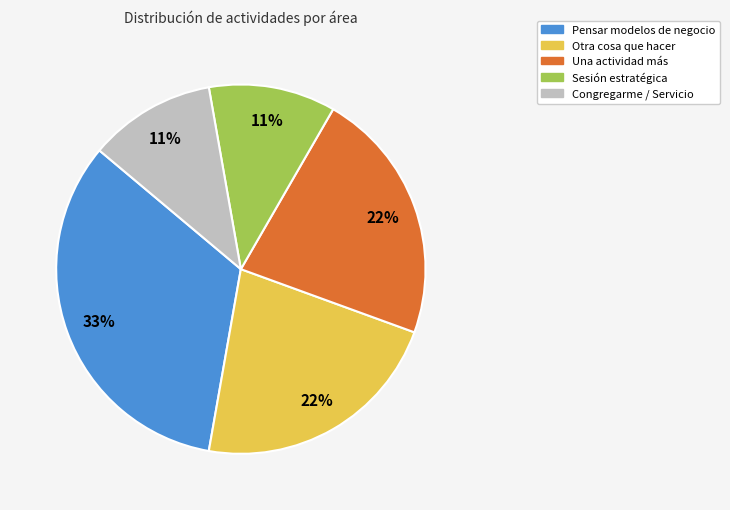

Which category has the biggest portion of the pie?

Pensar modelos de negocio